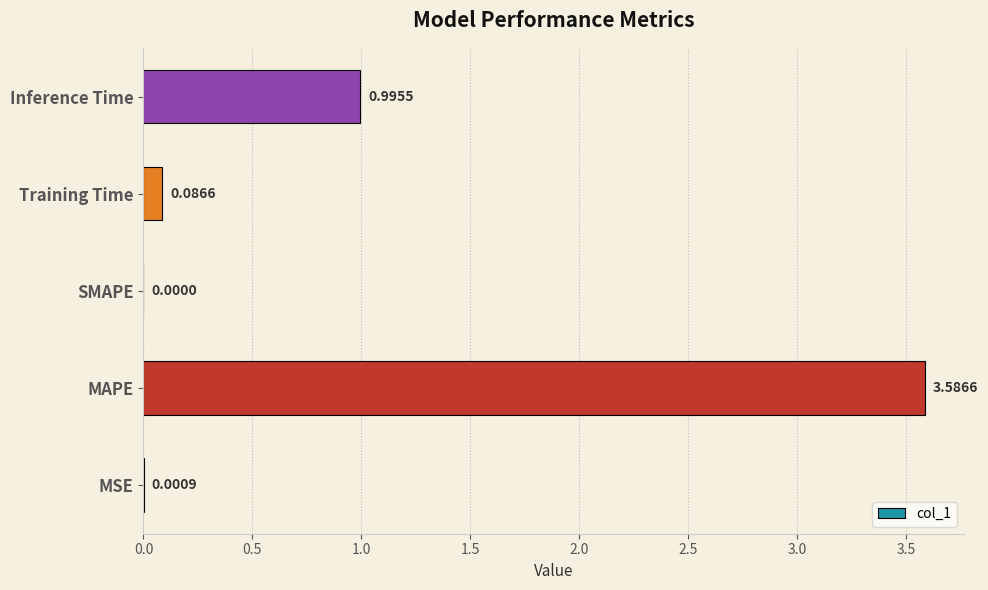

At which label is the value closest to 1?

Inference Time